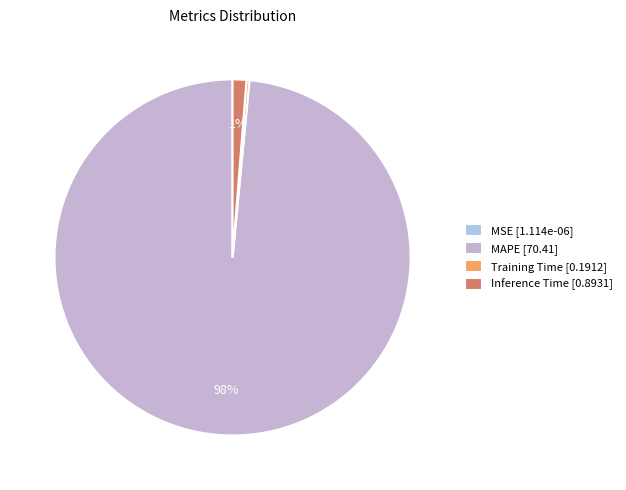

How many segments does this pie chart have?

4